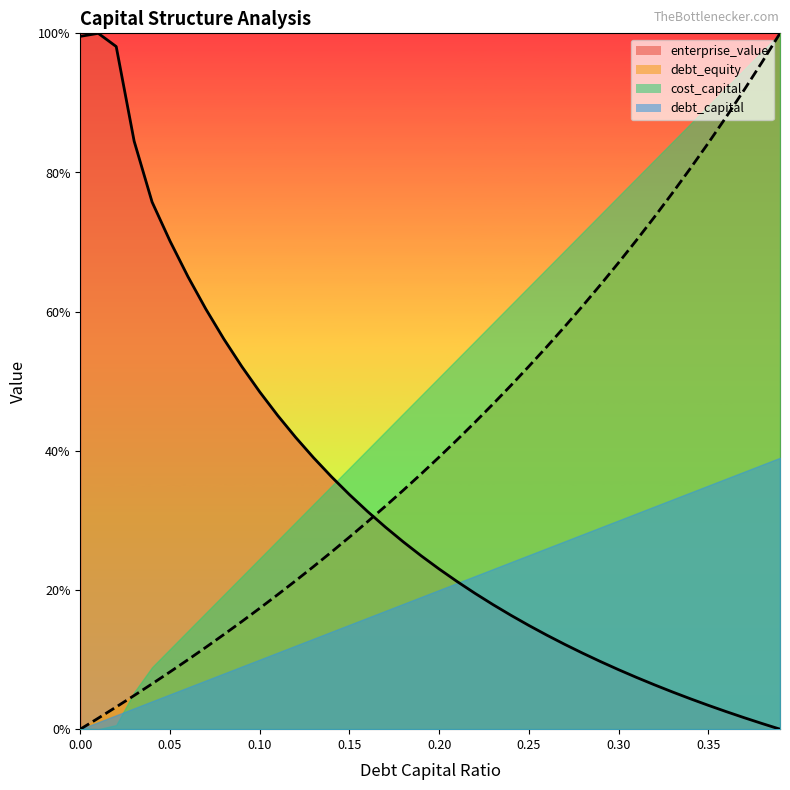

What are all the series names shown in the legend?

enterprise_value, debt_equity, cost_capital, debt_capital